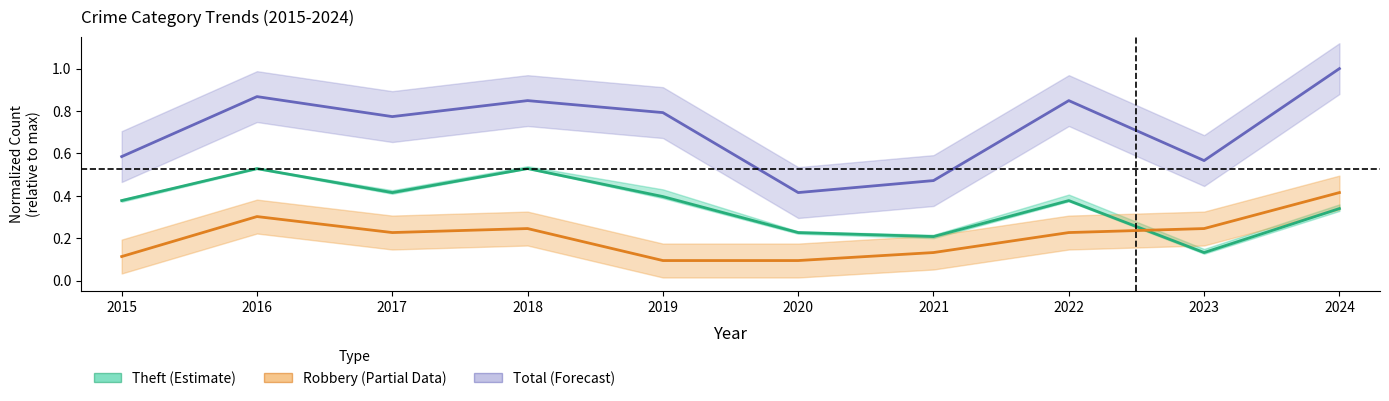

At how many categories does at least one series exceed 0?

10